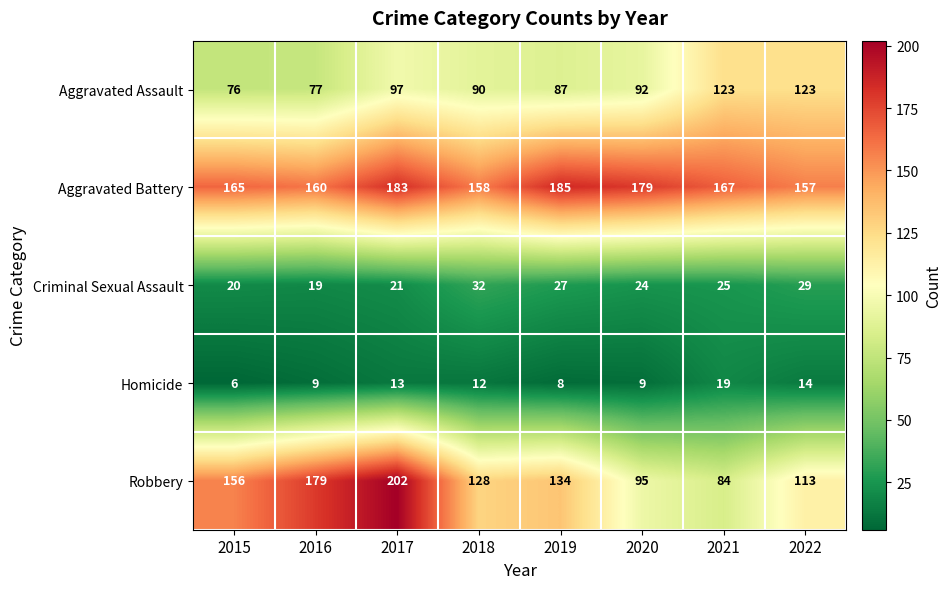

Which series changed the most between 2017 and 2021?

Robbery